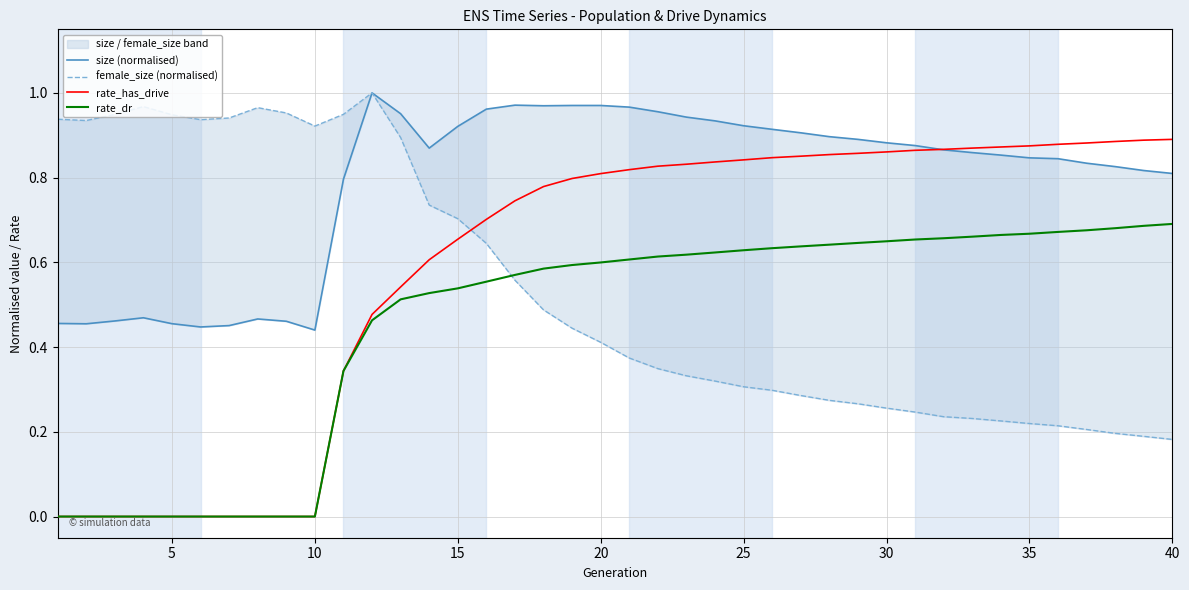

The rate_dr series shows -0.4 at 5. True or false?

False